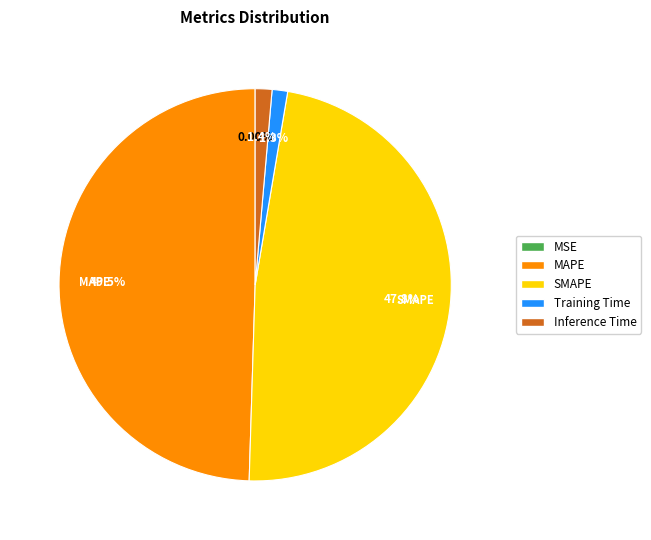

What is the largest slice in the pie chart?

MAPE